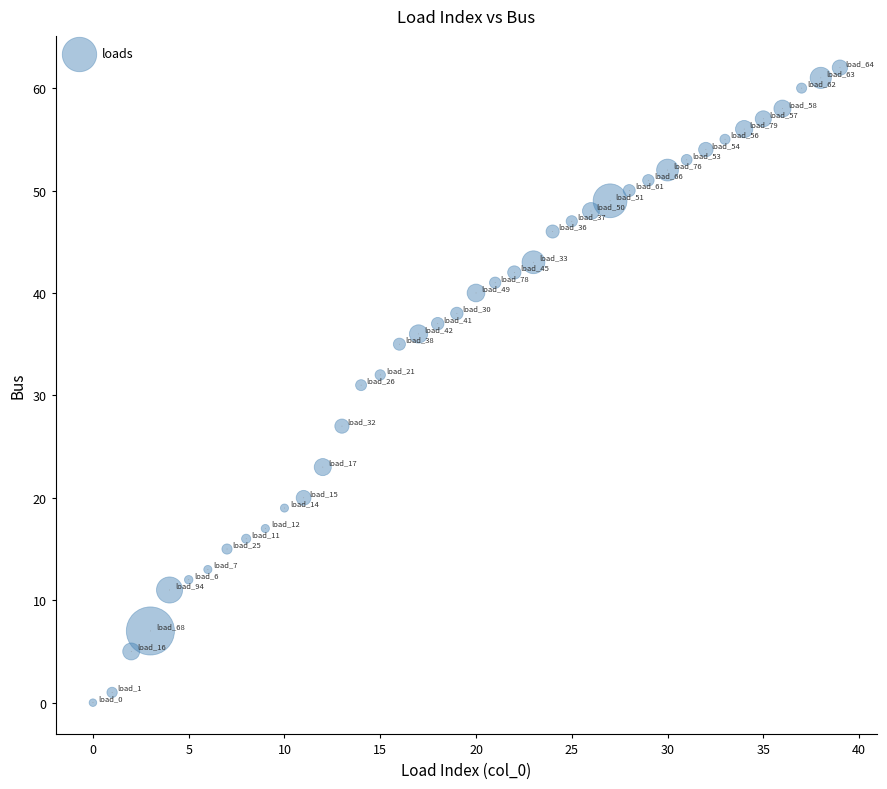

What is the range of Y values (max minus min)?

62